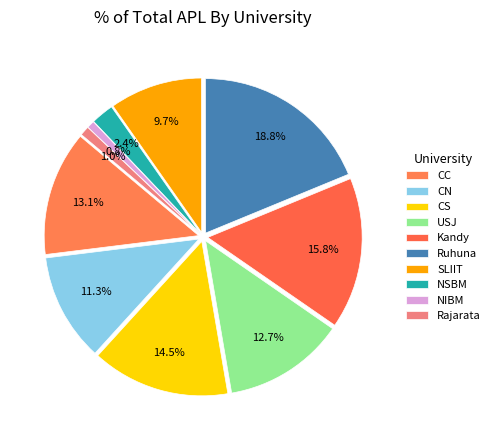

How many slices are in this pie chart?

10